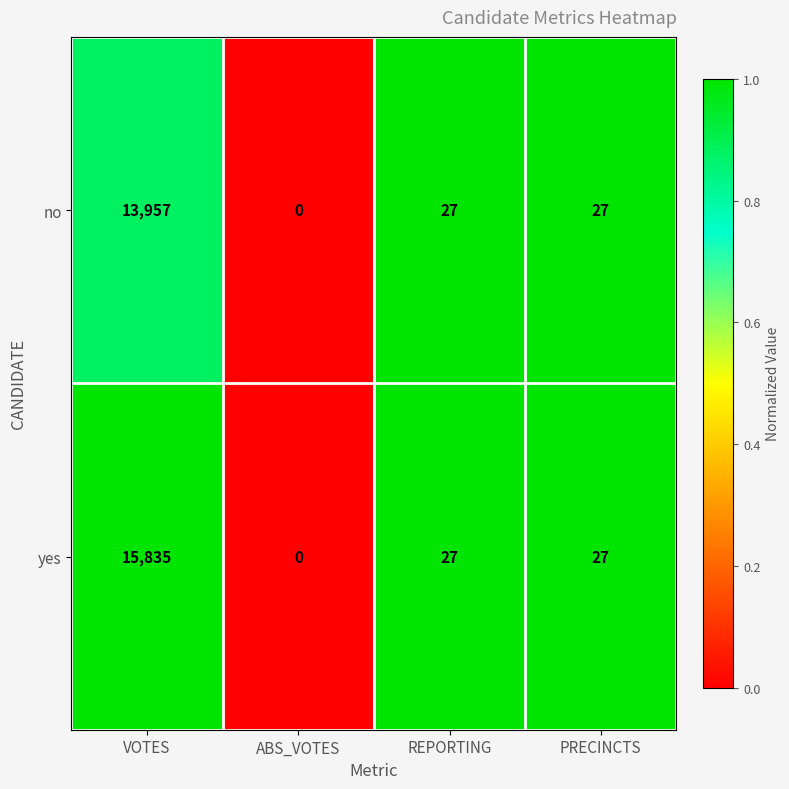

At which label does yes first exceed 27?

VOTES